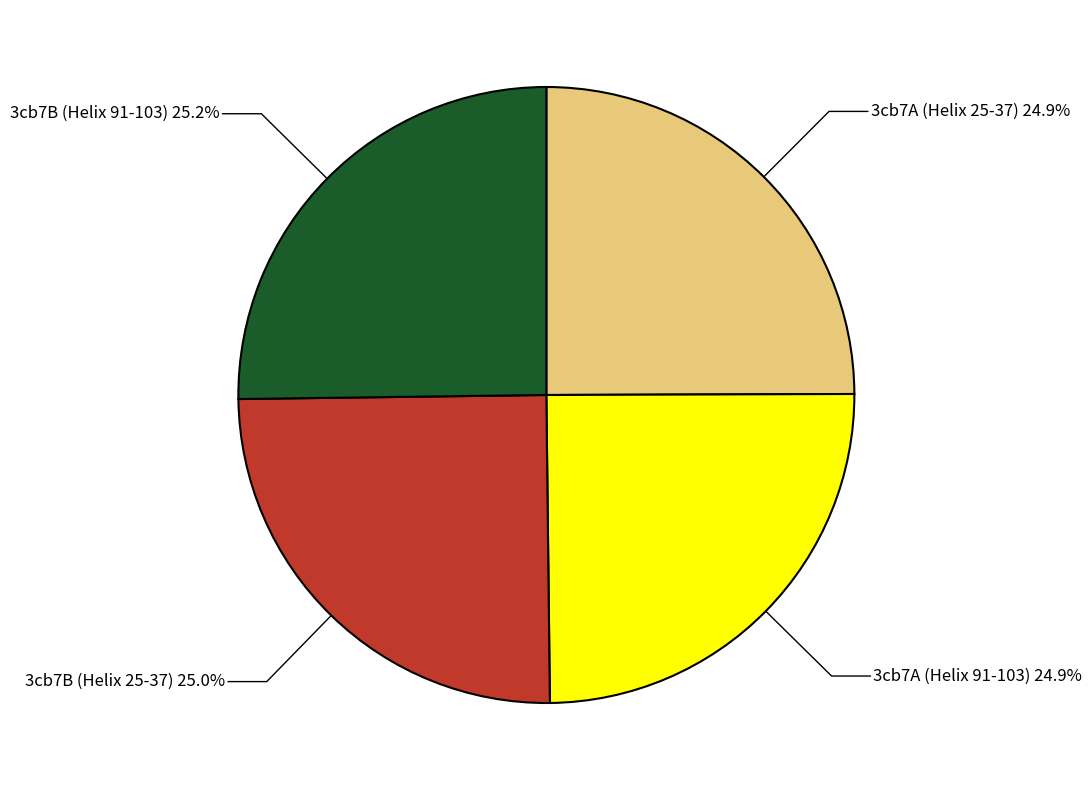

What percentage is NOT represented by 3cb7A (Helix 25-37)?

75.1%